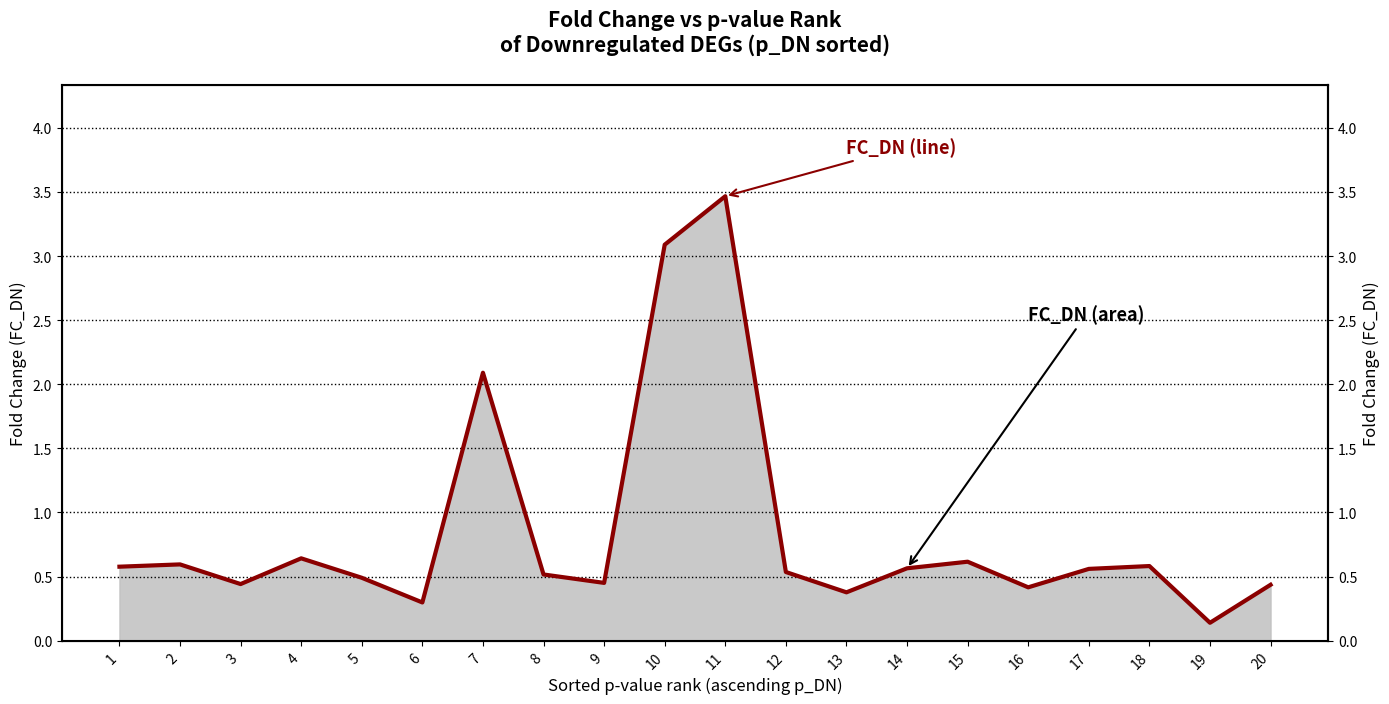

How many distinct data groups are displayed?

1